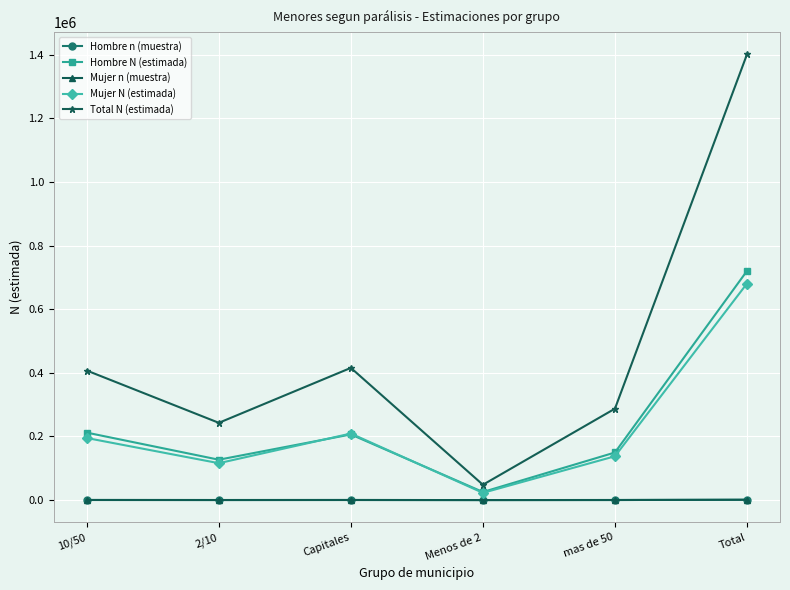

True or false: Mujer n (muestra) and Hombre N (estimada) intersect in this chart.

False